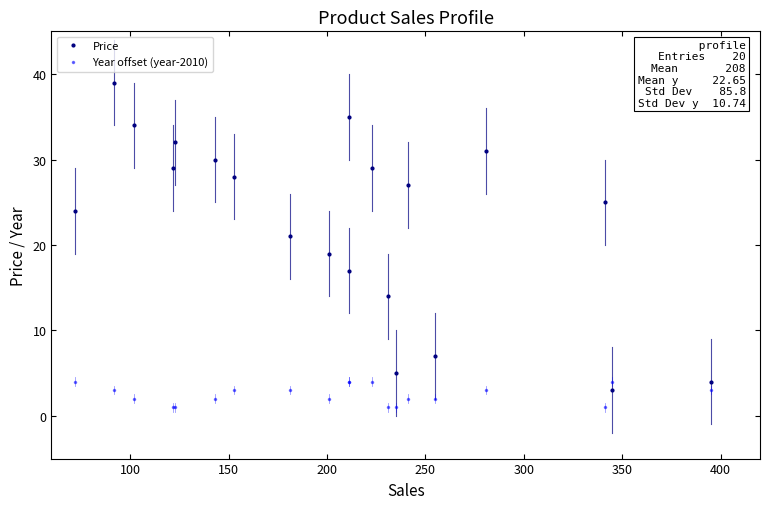

In Price, how many points are higher than both neighbors (excluding endpoints)?

4